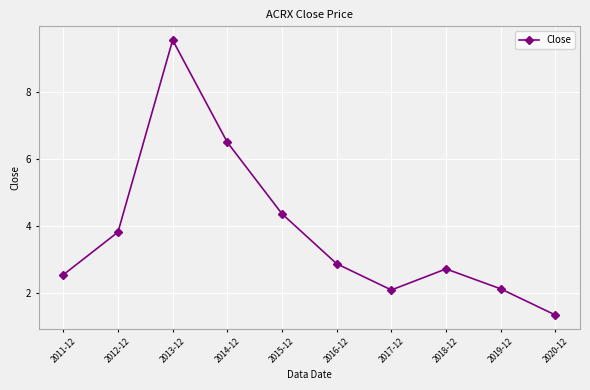

What is the label of the 5th point from the left?

2015-12